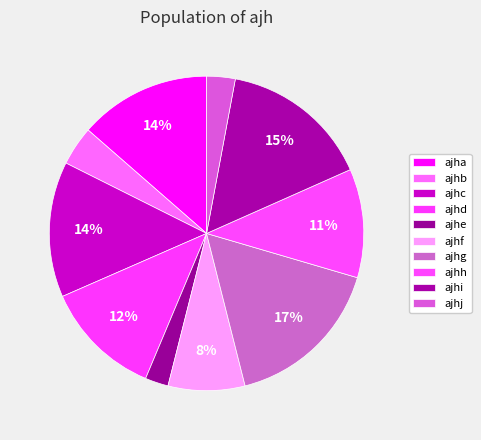

How many slices are in this pie chart?

10